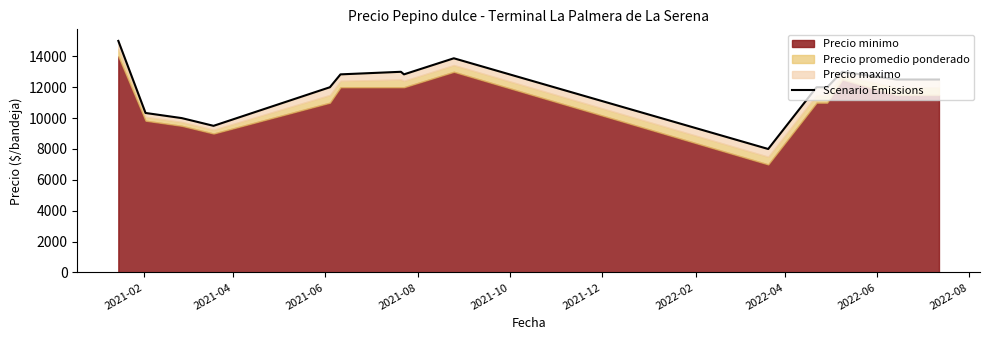

What is the greatest value displayed?

15000.0